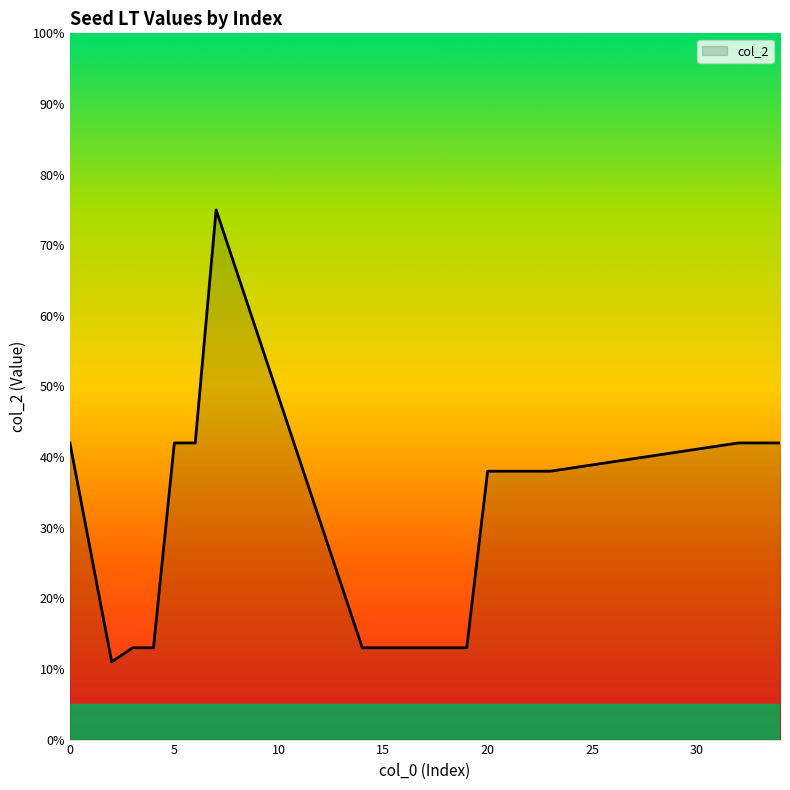

What is the difference between the maximum and minimum values?

64